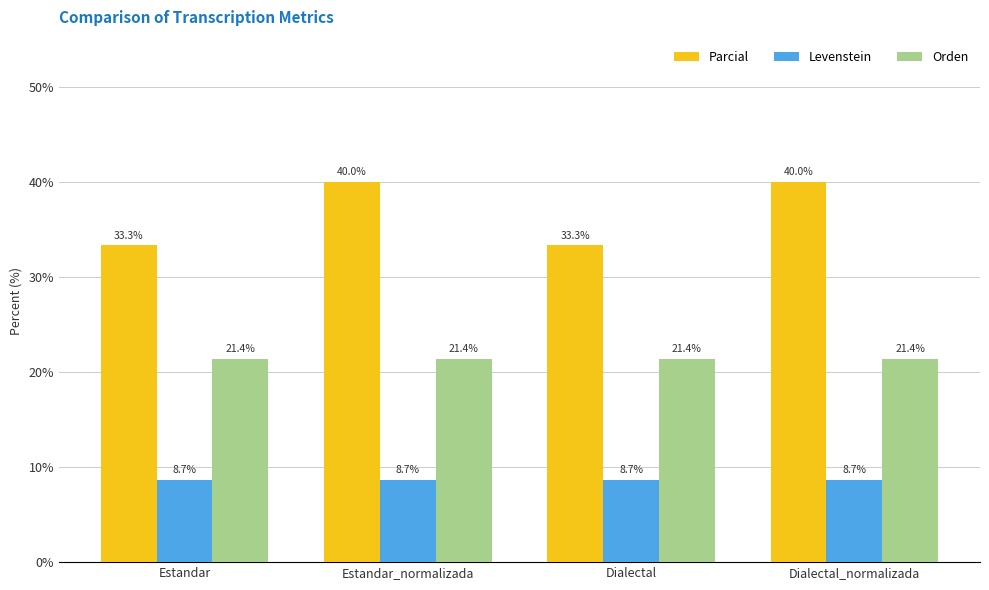

List the series in order of their peak value, lowest first.

Levenstein, Orden, Parcial